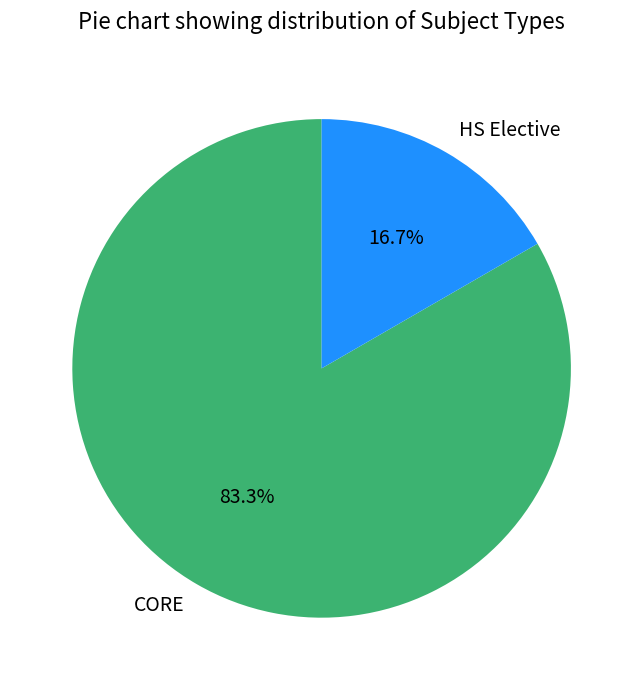

Which category has the smallest portion of the pie?

HS Elective